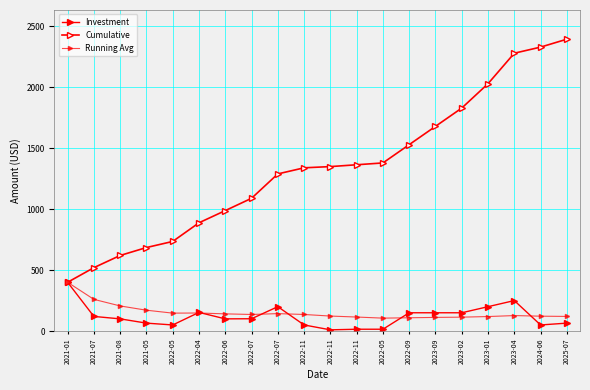

True or false: Cumulative and Investment intersect in this chart.

False